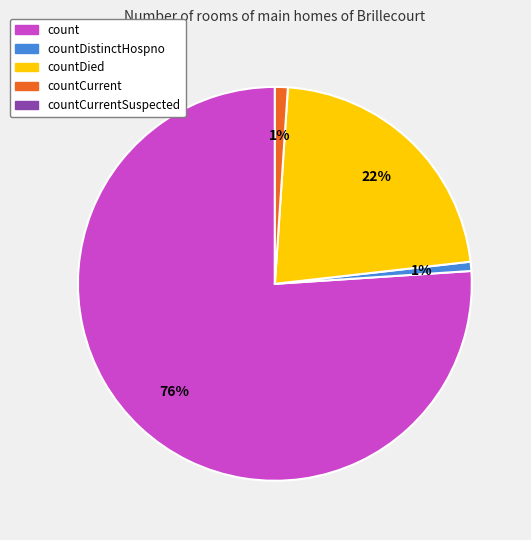

Is there a majority slice in this chart?

Yes